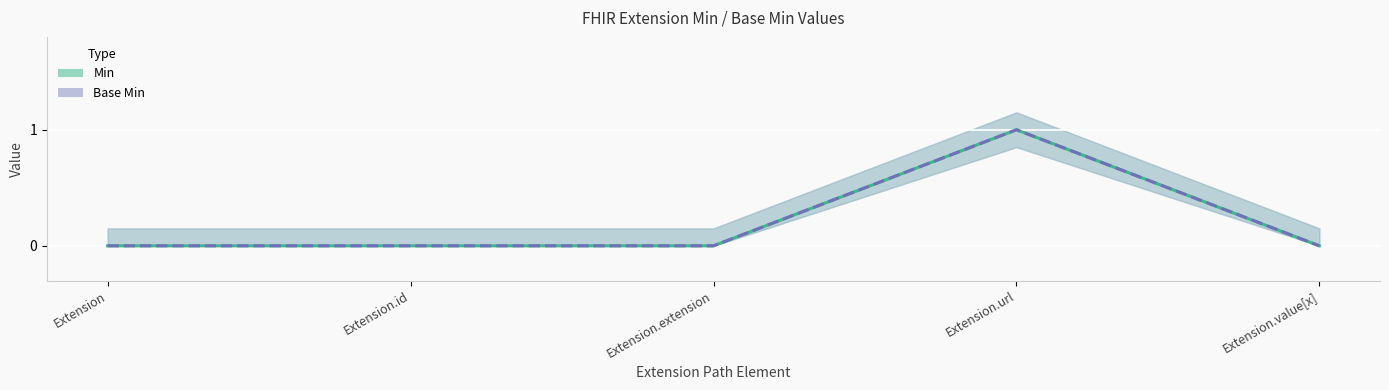

Rank the categories by Base Min value from highest to lowest.

Extension.url, Extension, Extension.id, Extension.extension, Extension.value[x]